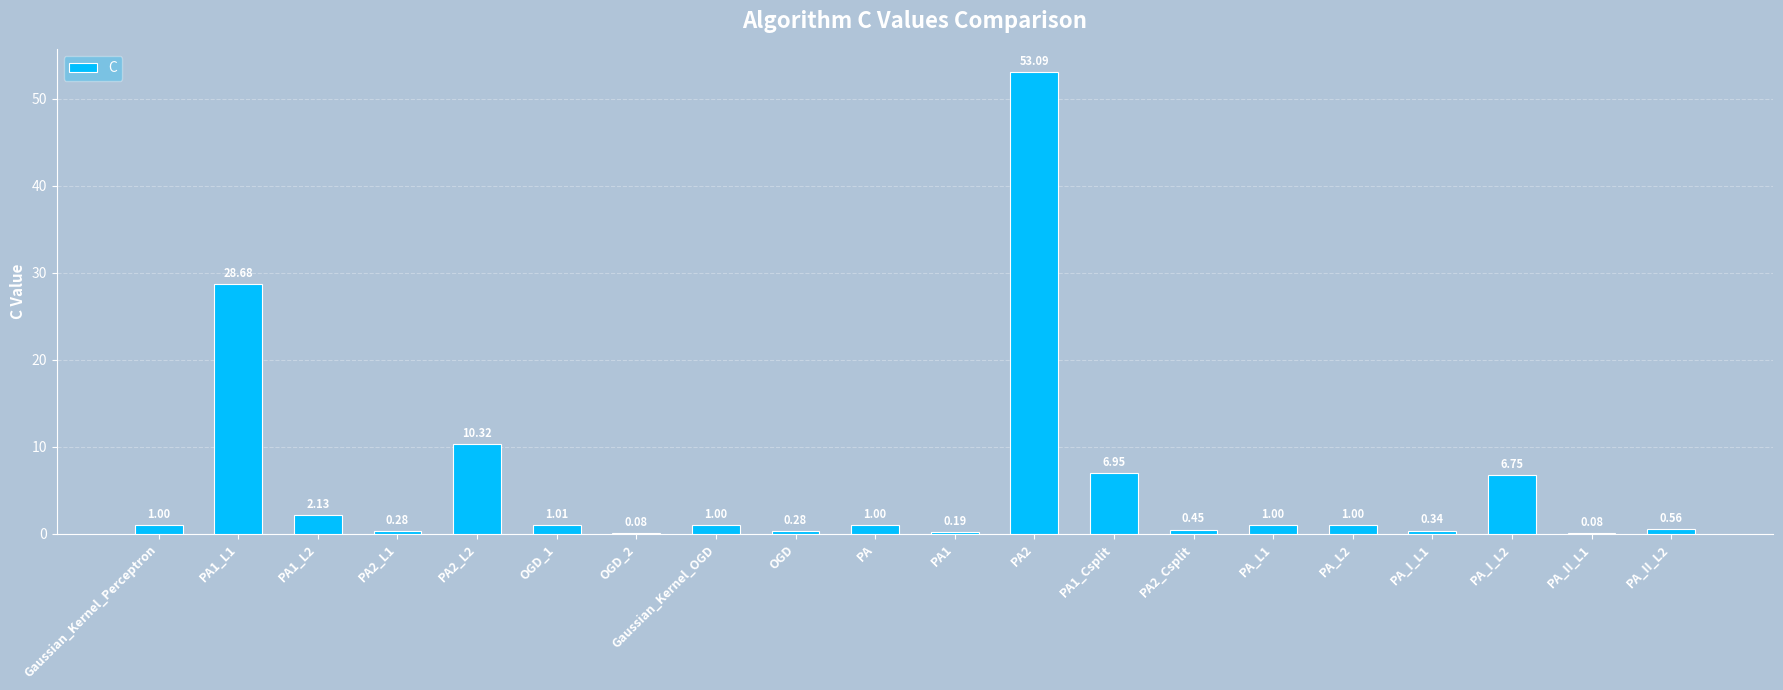

Between PA1_Csplit and PA2, which is larger?

PA2